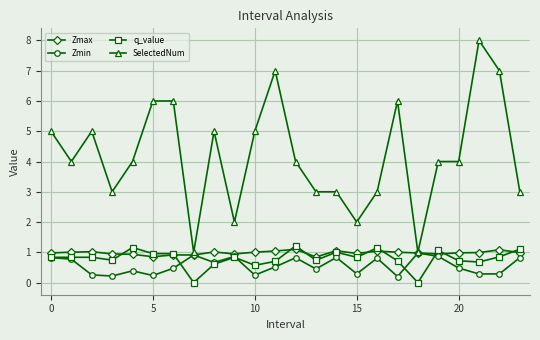

Which series has the largest range (max minus min)?

SelectedNum